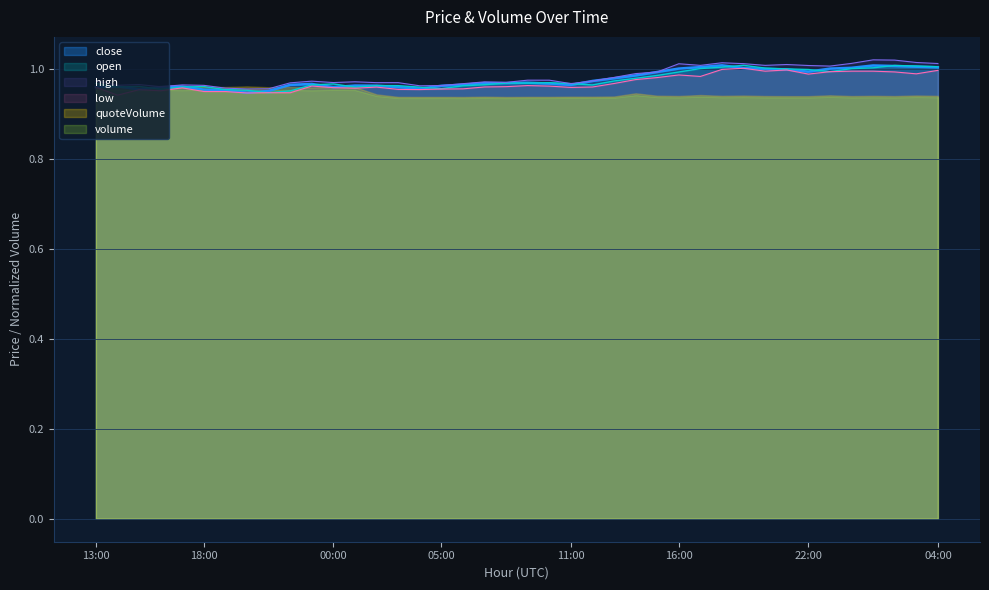

How many lines are shown in the chart?

6